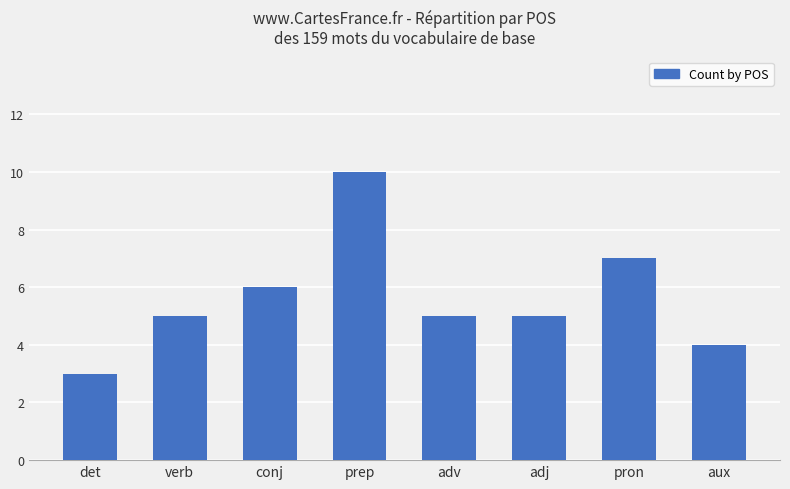

What is the change in value from verb to pron?

+2